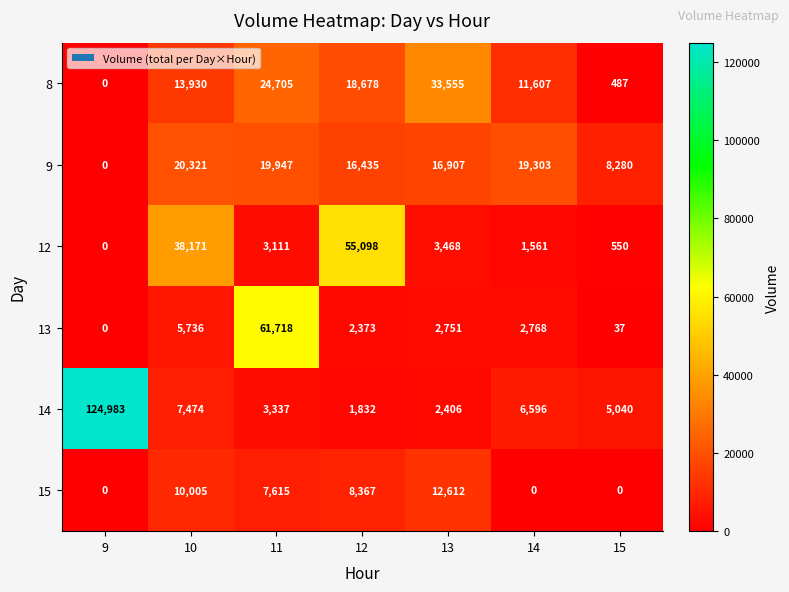

Which series has the widest spread of values?

14